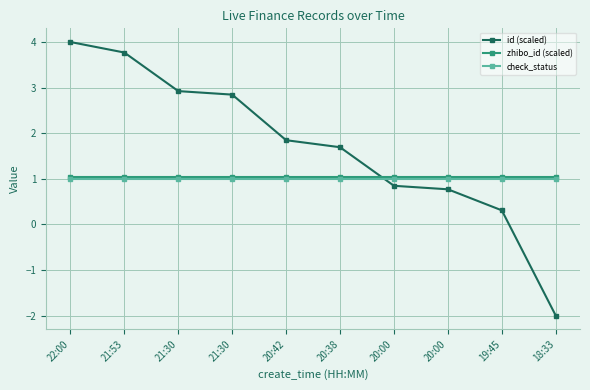

What is the sum of the zhibo_id (scaled) values at 18:33 and 19:45?

2.1